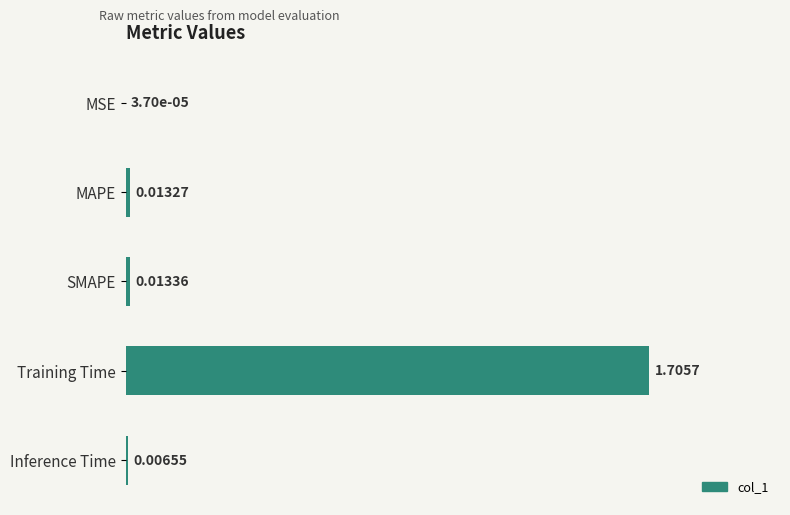

What is the sum of all values?

1.7